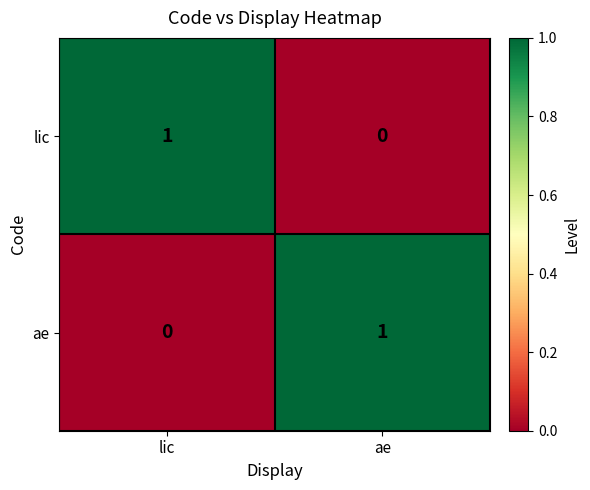

Reading right to left, list all the values displayed in this chart.

lic: 0	1
ae: 1	0